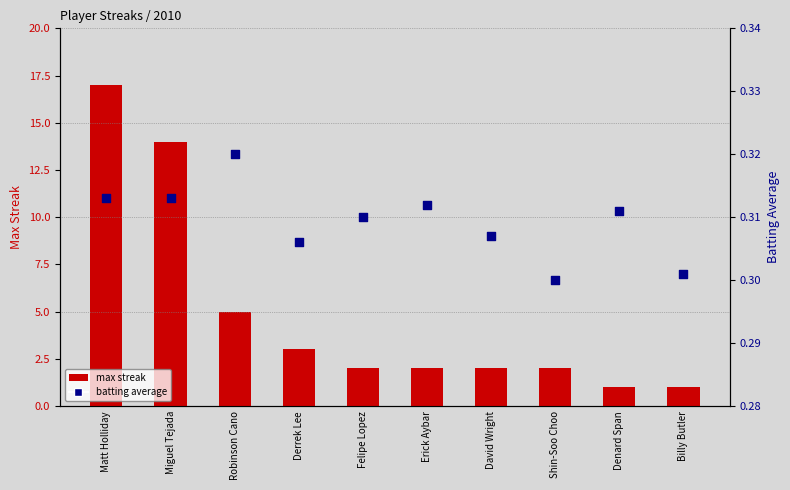

Which series reaches the maximum Y coordinate?

Max Streak